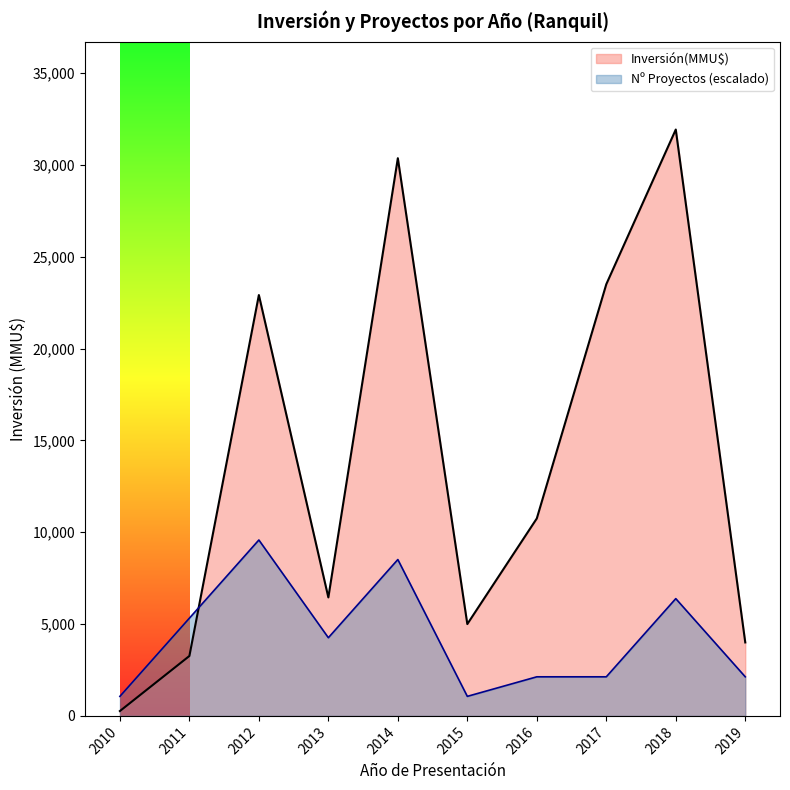

What is the difference between the maximum and minimum values in the Nº Proyectos (escalado) series?

8512.5